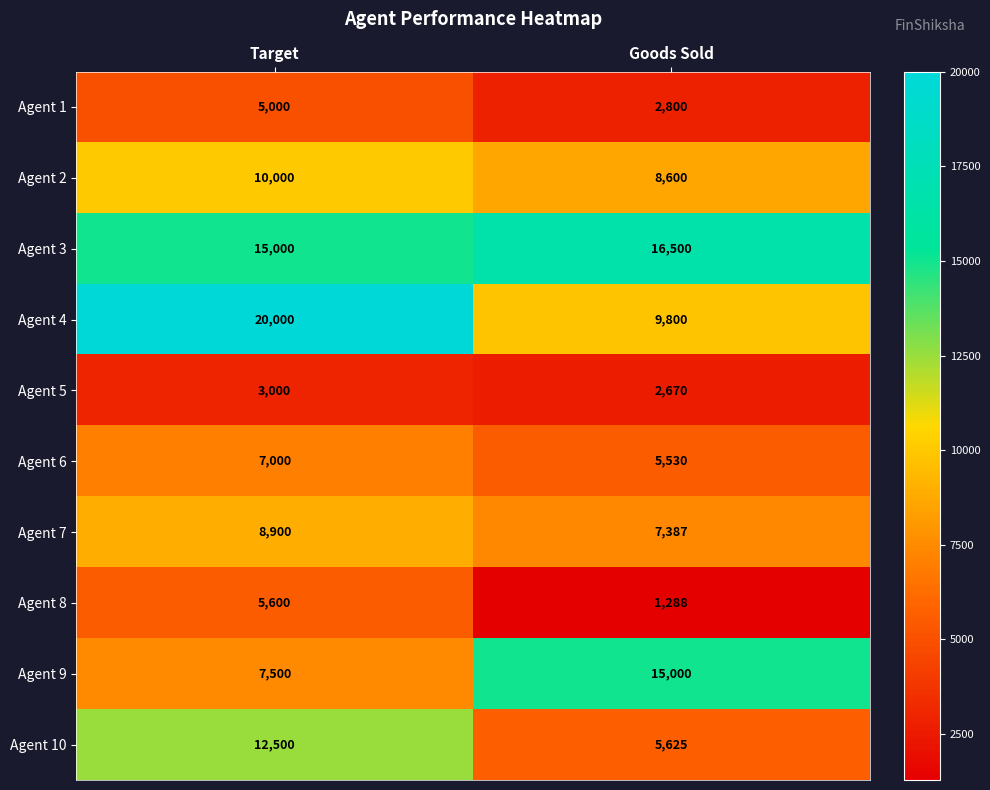

What is the difference between the Agent 8 values at Target and Goods Sold?

4312